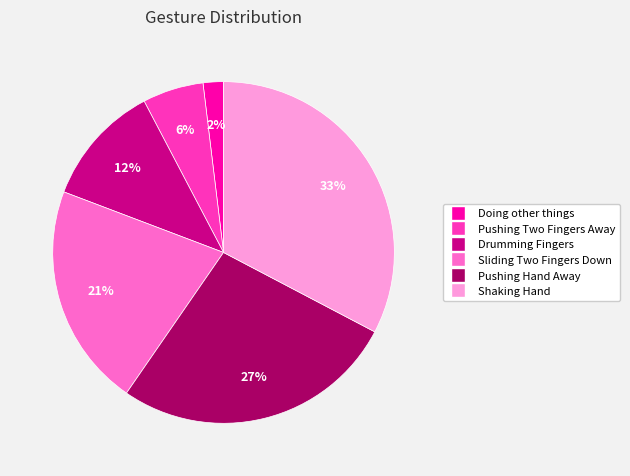

Which has a higher value, Pushing Hand Away or Drumming Fingers?

Pushing Hand Away